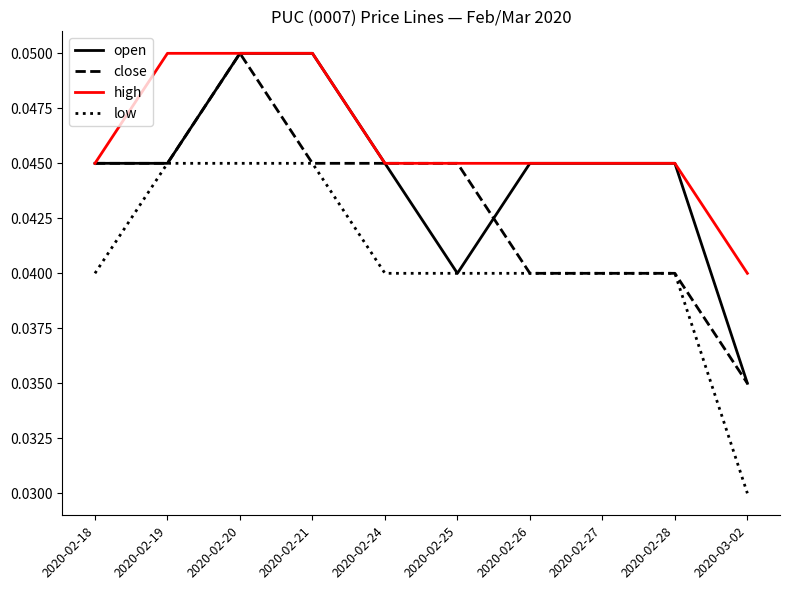

True or false: low and high intersect in this chart.

False